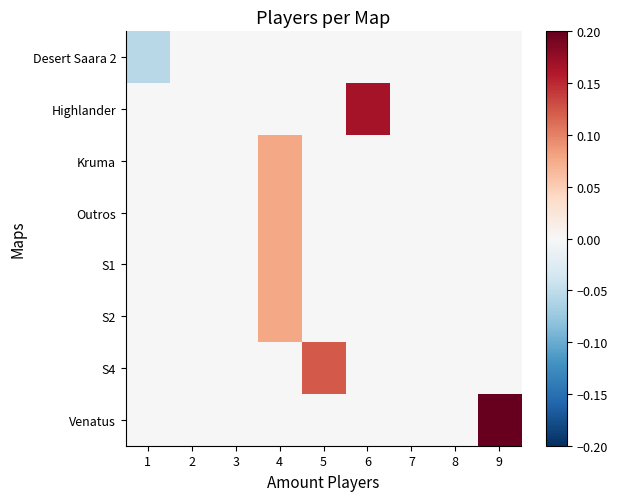

Which category has the lowest value across all series?

1